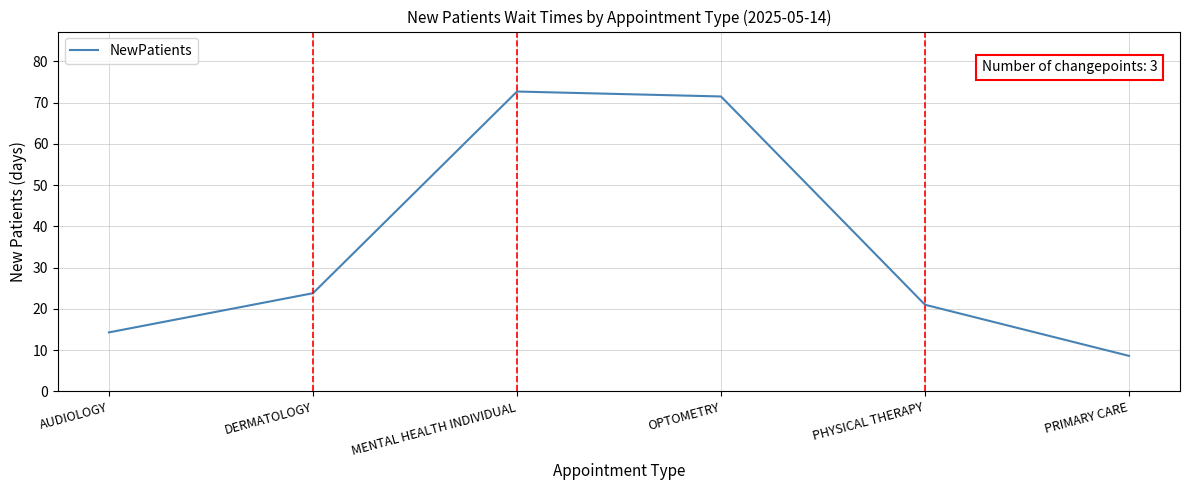

Reading right to left, transcribe all the data shown in this chart.

PRIMARY CARE=8.6	PHYSICAL THERAPY=21.0	OPTOMETRY=71.5	MENTAL HEALTH INDIVIDUAL=72.7	DERMATOLOGY=23.8	AUDIOLOGY=14.3